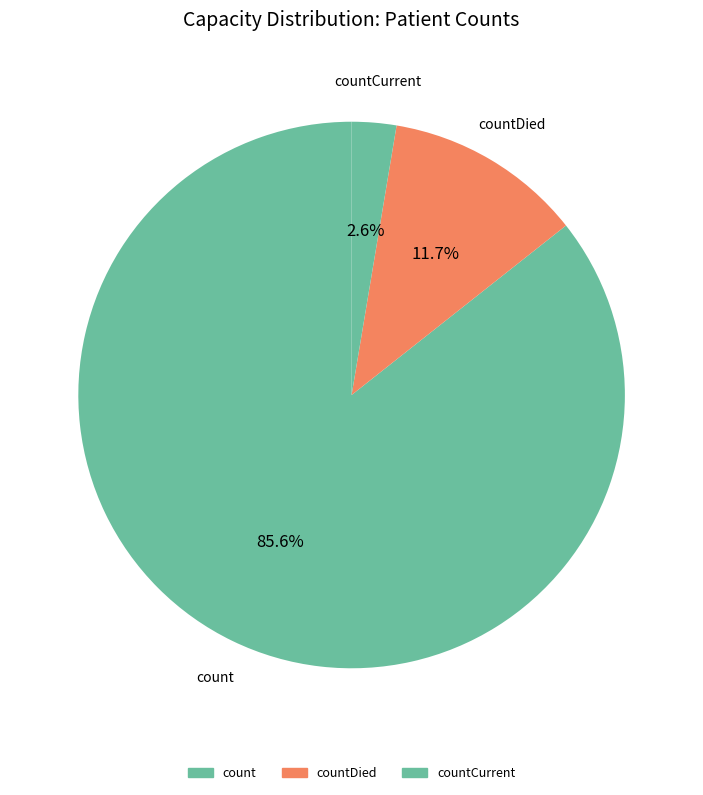

How many slices are in this pie chart?

3